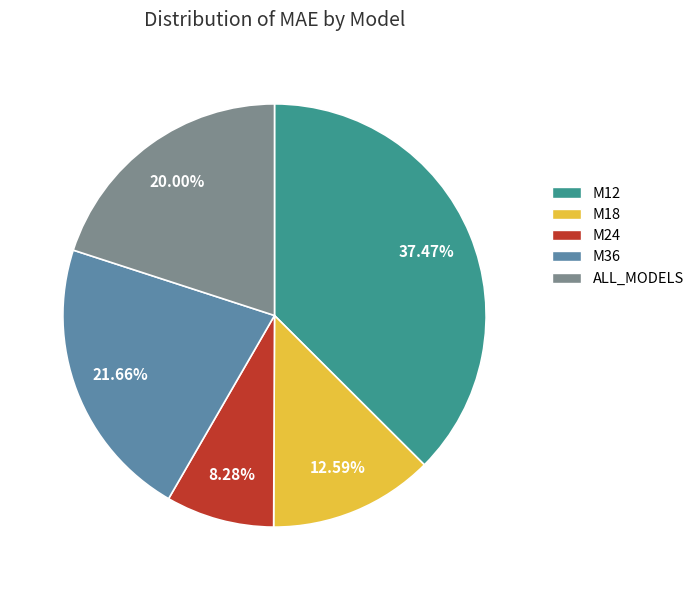

Which slice is the smallest?

M24